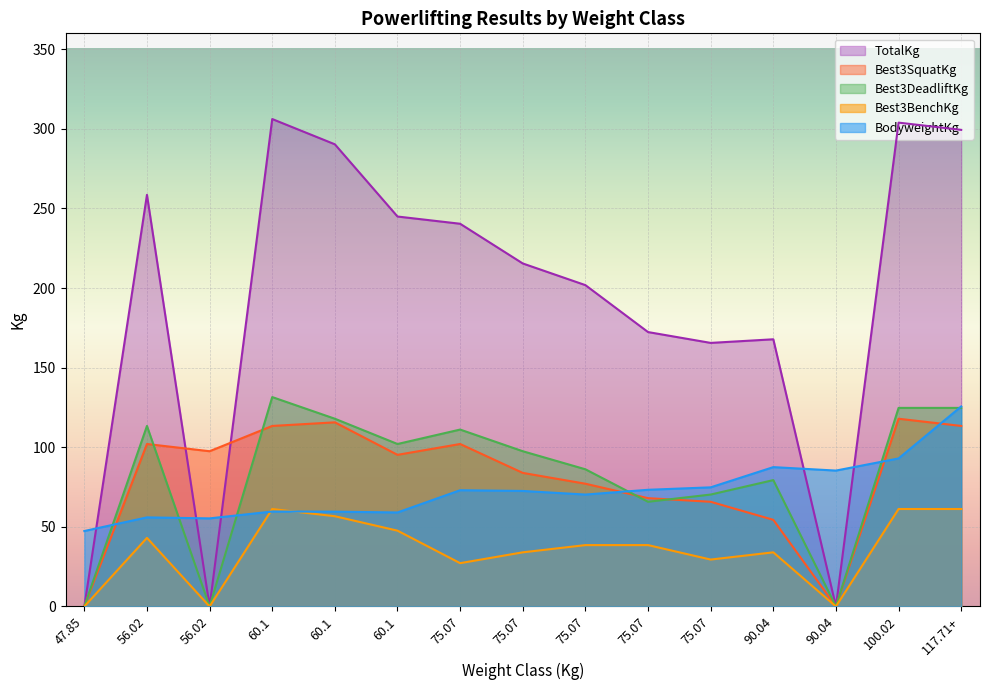

Reading right to left, what are all the values shown in this chart?

BodyweightKg: 117.71+=125.7	100.02=93.0	90.04=85.4	90.04=87.5	75.07=74.8	75.07=73.3	75.07=70.3	75.07=72.6	75.07=73.0	60.1=59.1	60.1=59.6	60.1=59.6	56.02=55.3	56.02=56.0	47.85=47.4
Best3SquatKg: 117.71+=113.4	100.02=117.9	90.04=0.0	90.04=54.4	75.07=65.8	75.07=68.0	75.07=77.1	75.07=83.9	75.07=102.1	60.1=95.2	60.1=115.7	60.1=113.4	56.02=97.5	56.02=102.1	47.85=0.0
TotalKg: 117.71+=299.4	100.02=303.9	90.04=0.0	90.04=167.8	75.07=165.6	75.07=172.4	75.07=201.8	75.07=215.5	75.07=240.4	60.1=244.9	60.1=290.3	60.1=306.2	56.02=0.0	56.02=258.6	47.85=0.0
Best3DeadliftKg: 117.71+=124.7	100.02=124.7	90.04=0.0	90.04=79.4	75.07=70.3	75.07=65.8	75.07=86.2	75.07=97.5	75.07=111.1	60.1=102.1	60.1=117.9	60.1=131.5	56.02=0.0	56.02=113.4	47.85=0.0
Best3BenchKg: 117.71+=61.2	100.02=61.2	90.04=0.0	90.04=34.0	75.07=29.5	75.07=38.6	75.07=38.6	75.07=34.0	75.07=27.2	60.1=47.6	60.1=56.7	60.1=61.2	56.02=0.0	56.02=43.1	47.85=0.0